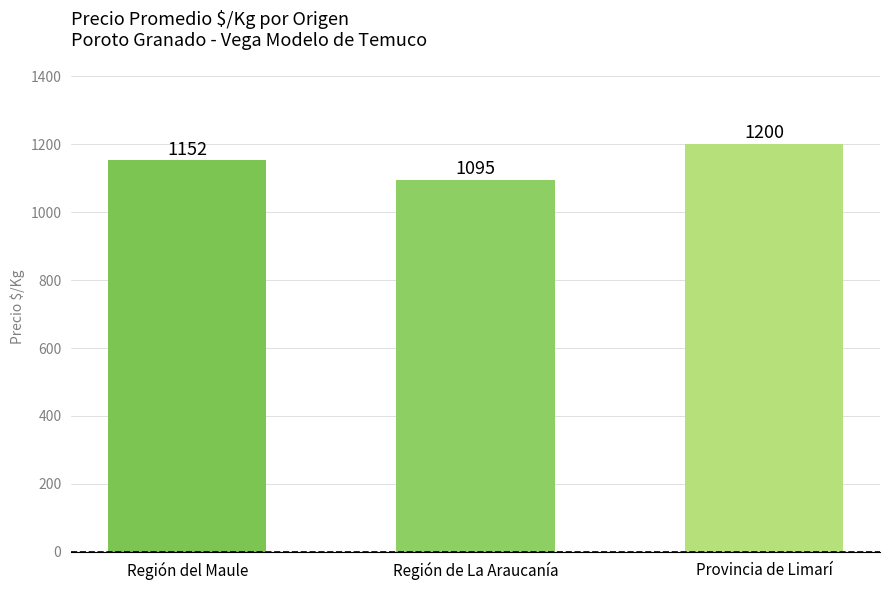

The value at Provincia de Limarí is 471.3. True or false?

False